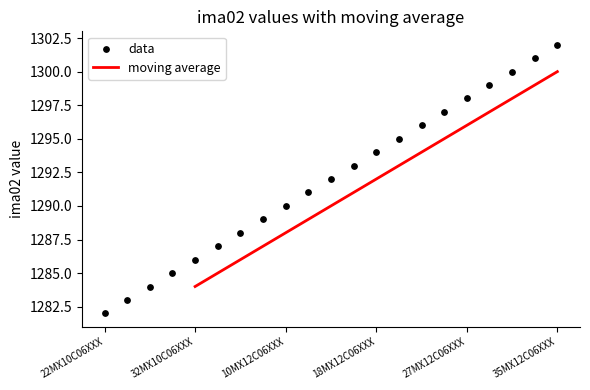

What is the ratio of the value at 20MX12C06XXX to the value at 22MX10C06XXX?

1.0